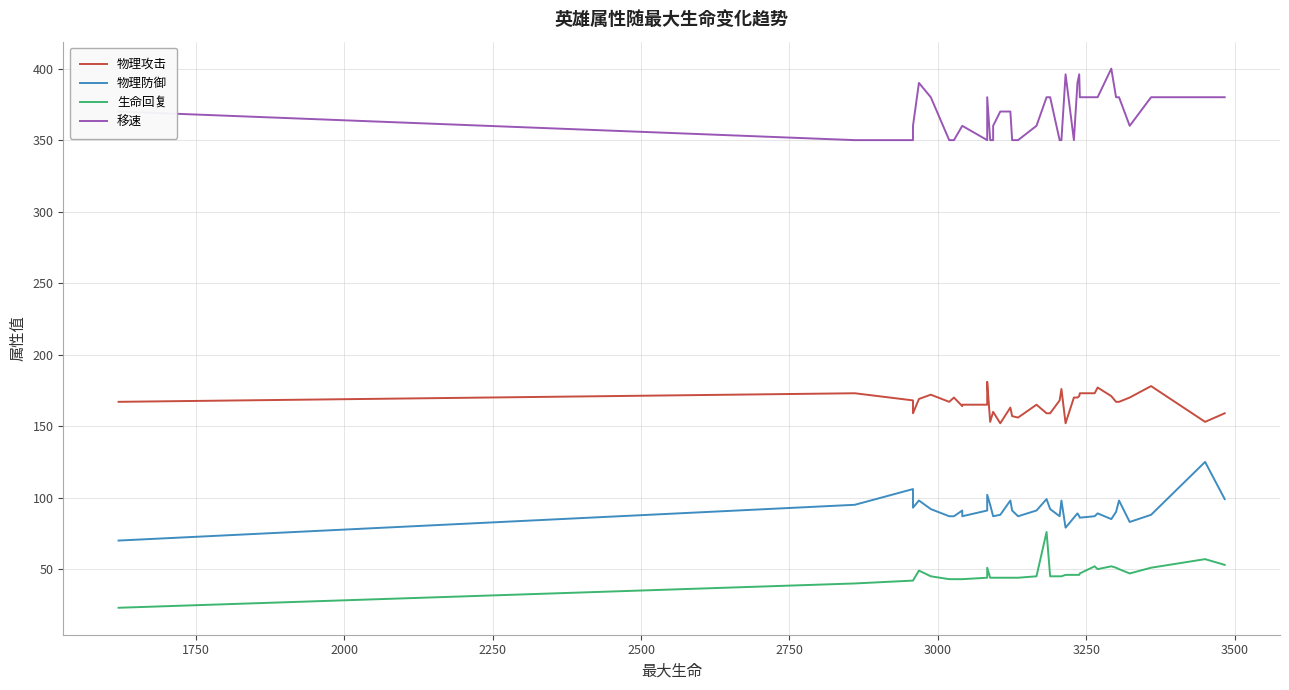

How many interior local peaks does the 生命回复 series have?

6